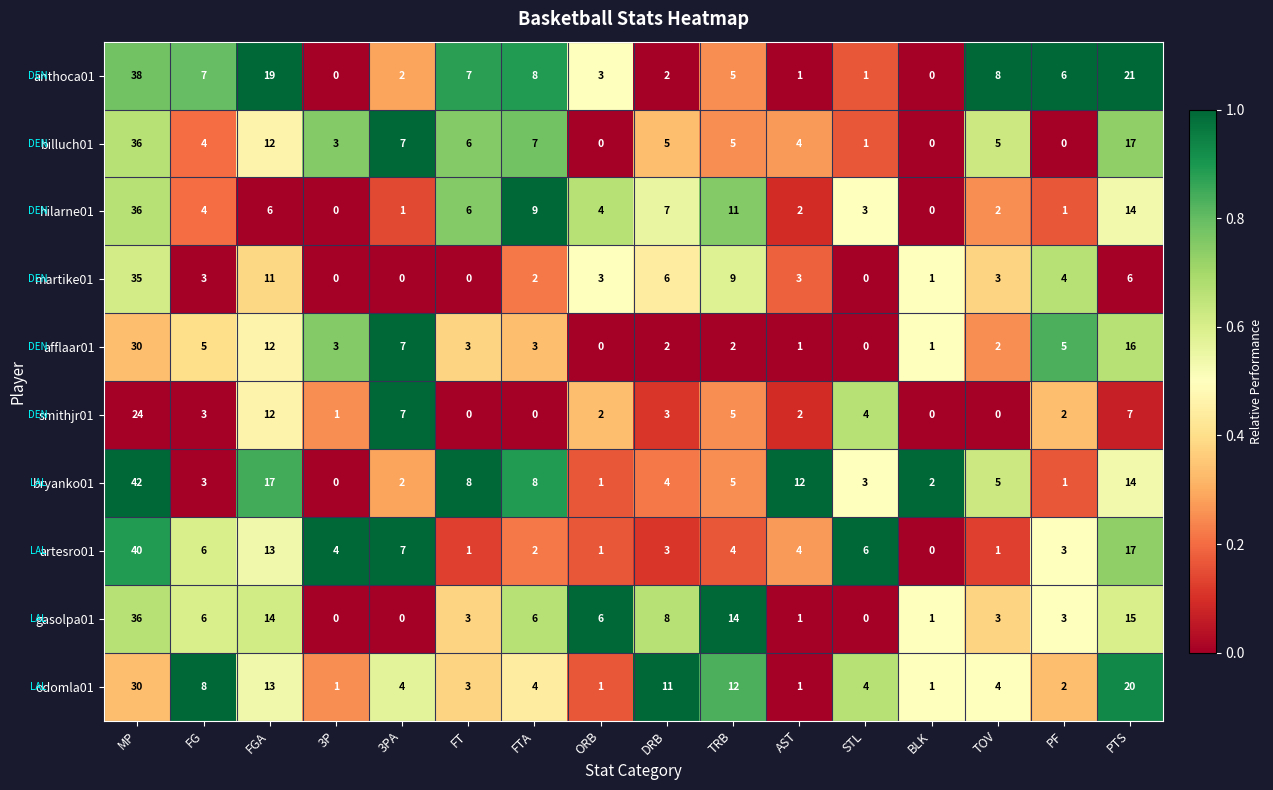

The value of anthoca01 at DRB is 1. True or false?

False